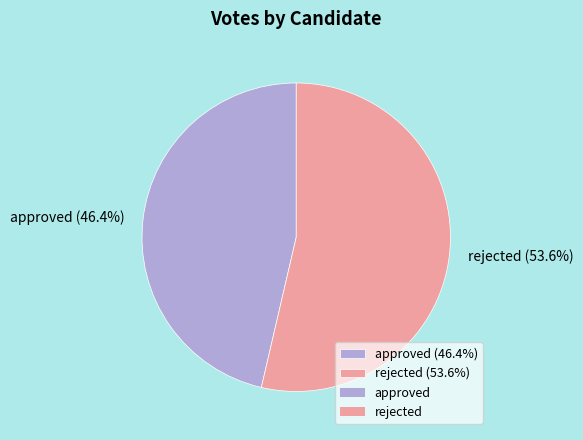

Between rejected (53.6%) and approved (46.4%), which is larger?

rejected (53.6%)